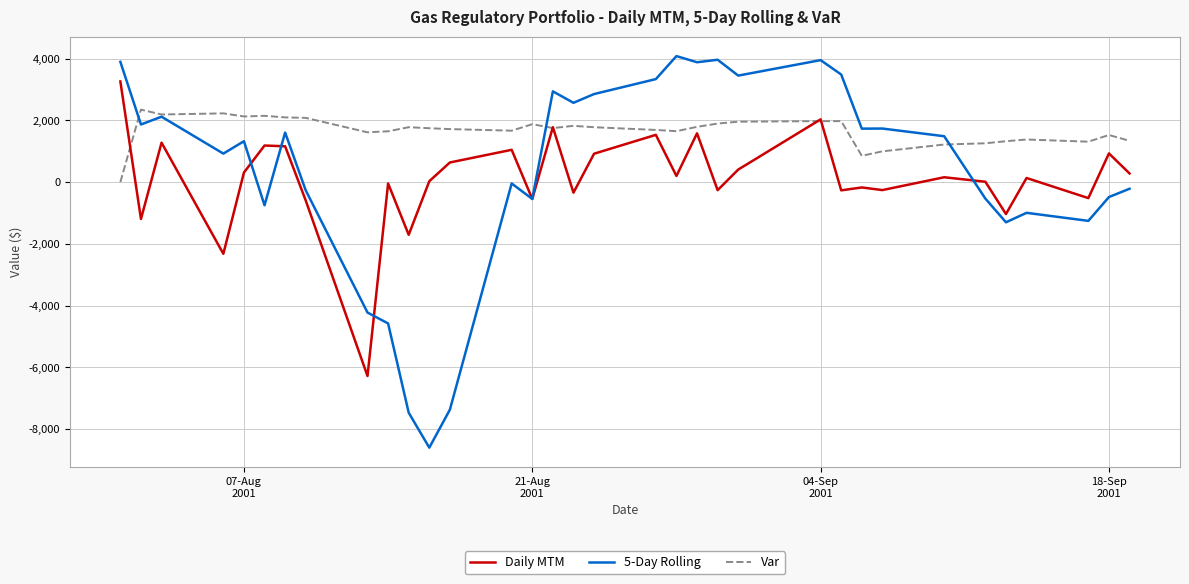

Rank the series by their maximum value, from highest to lowest.

5-Day Rolling, Daily MTM, Var